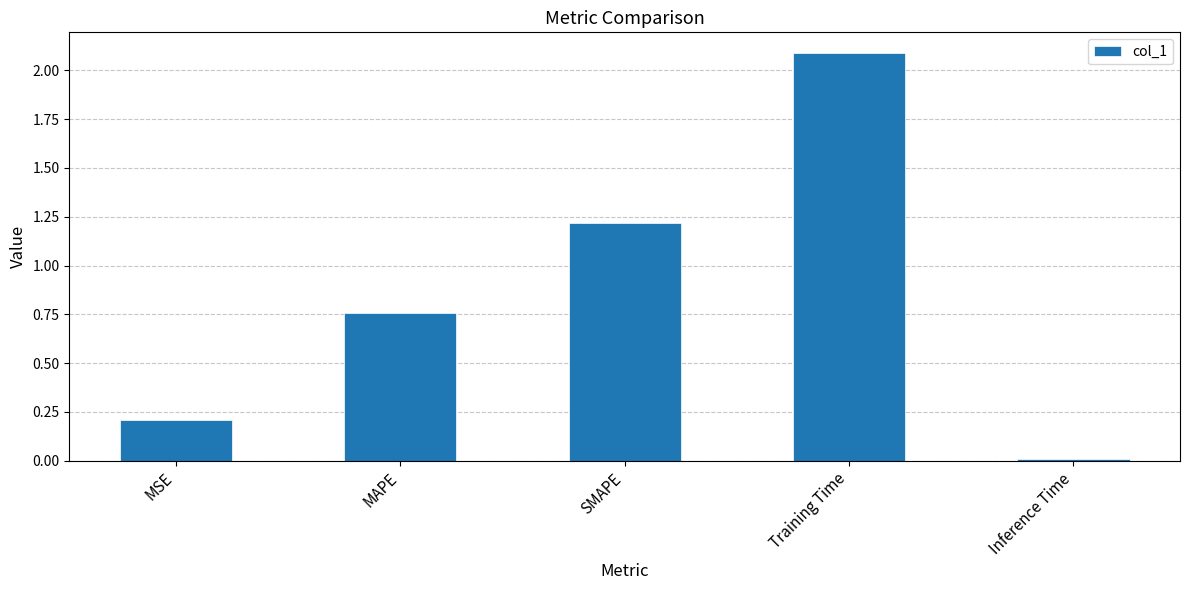

List the labels in order of value, smallest first.

Inference Time, MSE, MAPE, SMAPE, Training Time